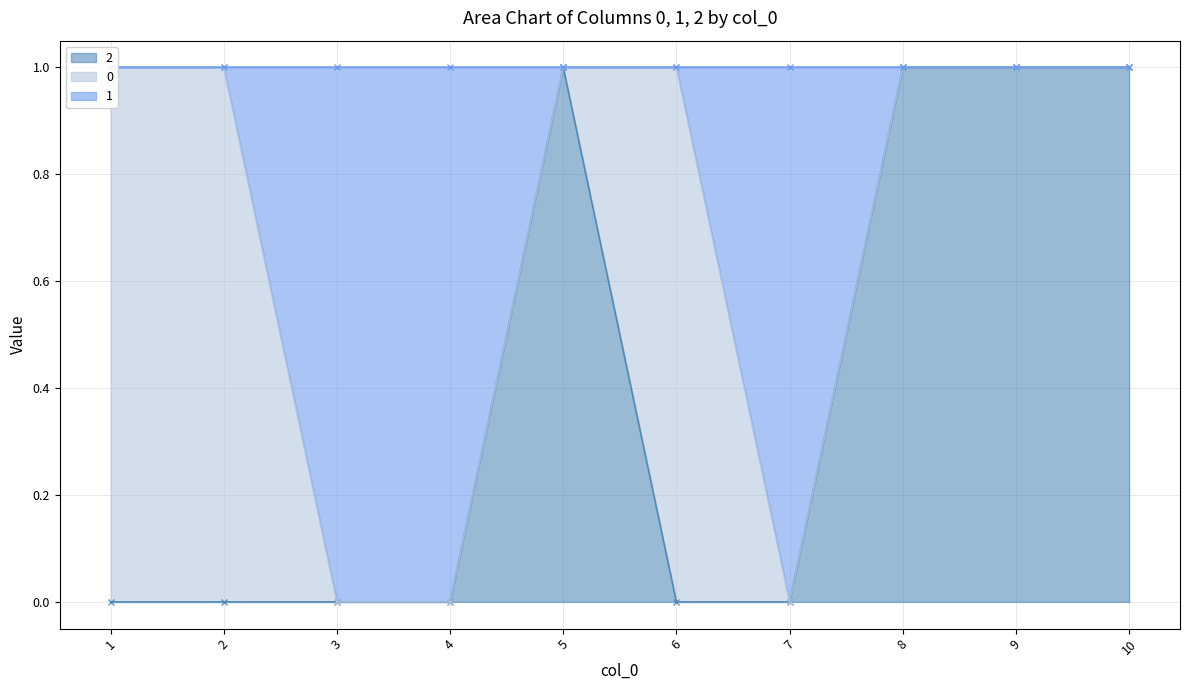

How many values in the 1 series are below 1?

3